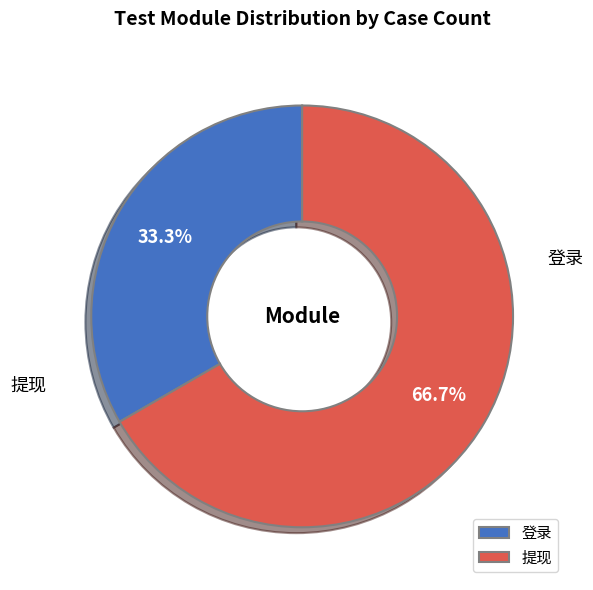

What is the change in value from 登录 to 提现?

+1